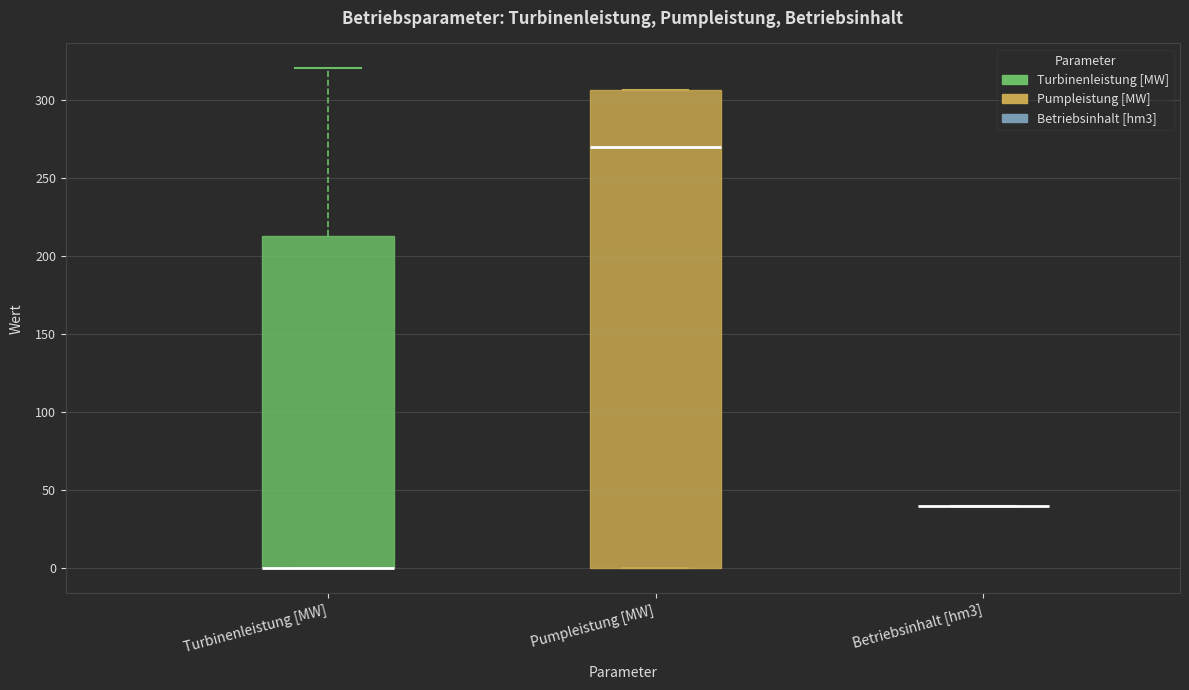

Reading left to right, transcribe this box plot: for each box, give where its median line is, the range the box spans, and where its two whiskers end, as read against the y-axis. The values are not printed on the chart, so give them approximately, as read against the axis.

Turbinenleistung [MW]: median 0 (drawn on the box's lower edge), box 0 to 215, whiskers 0 to 320
Pumpleistung [MW]: median 270, box 0 to 305, whiskers 0 to 305
Betriebsinhalt [hm3]: box collapsed to a line at 40, whiskers 40 to 40